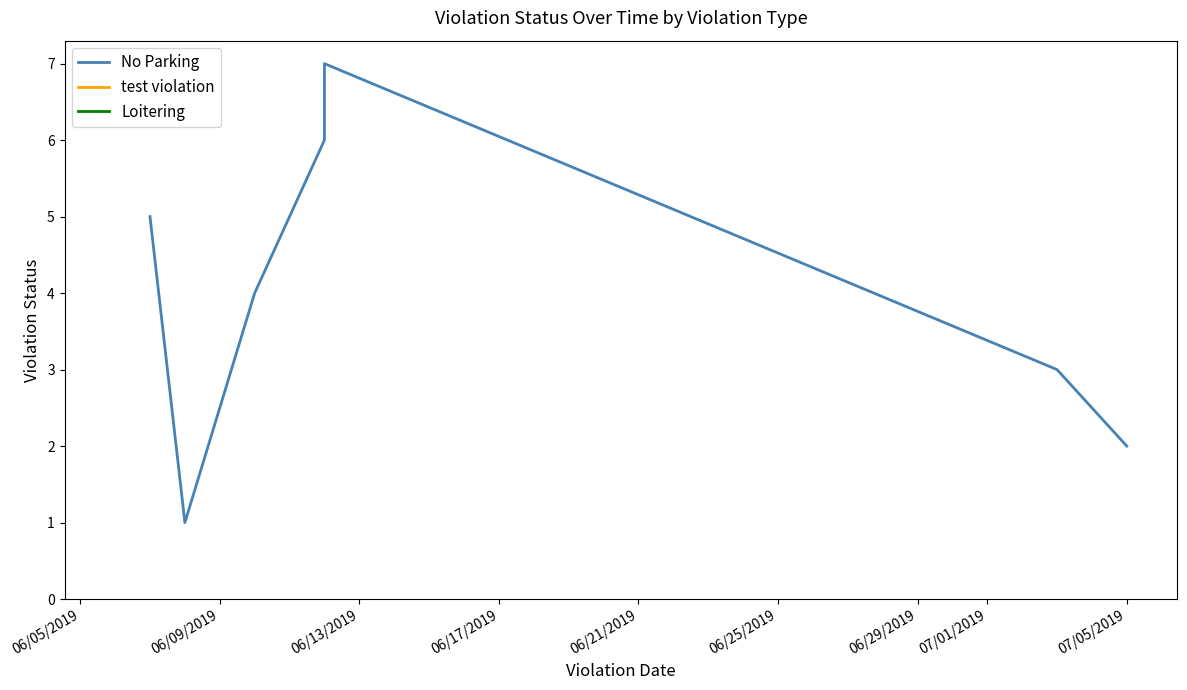

How many values exceed 4?

3